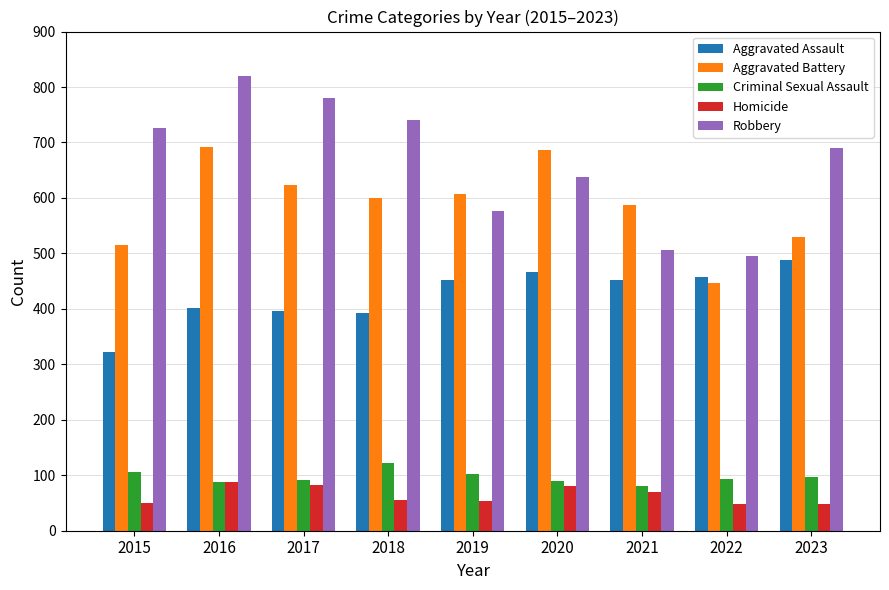

What is the lowest value of the Aggravated Battery series?

446